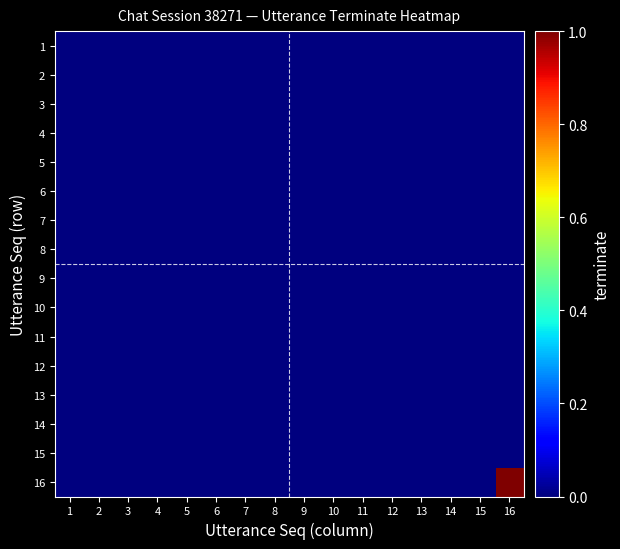

How many distinct data groups are displayed?

16